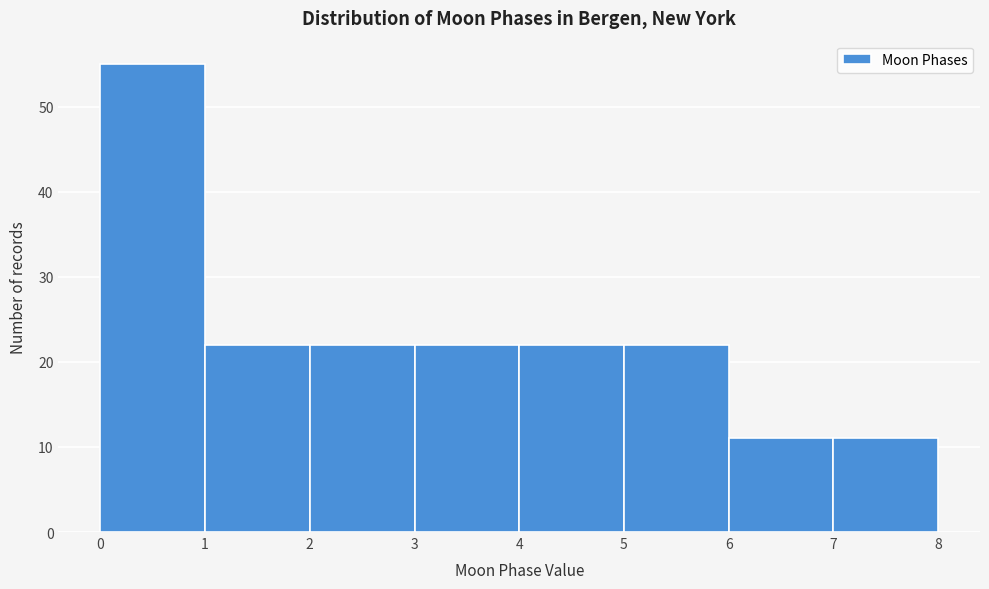

Reading left to right, transcribe this chart: for each bar, give the range it covers on the x-axis and its height. The values are not printed on the chart, so give them approximately, as read against the axis.

0 to 1: 55
1 to 2: 22
2 to 3: 22
3 to 4: 22
4 to 5: 22
5 to 6: 22
6 to 7: 11
7 to 8: 11